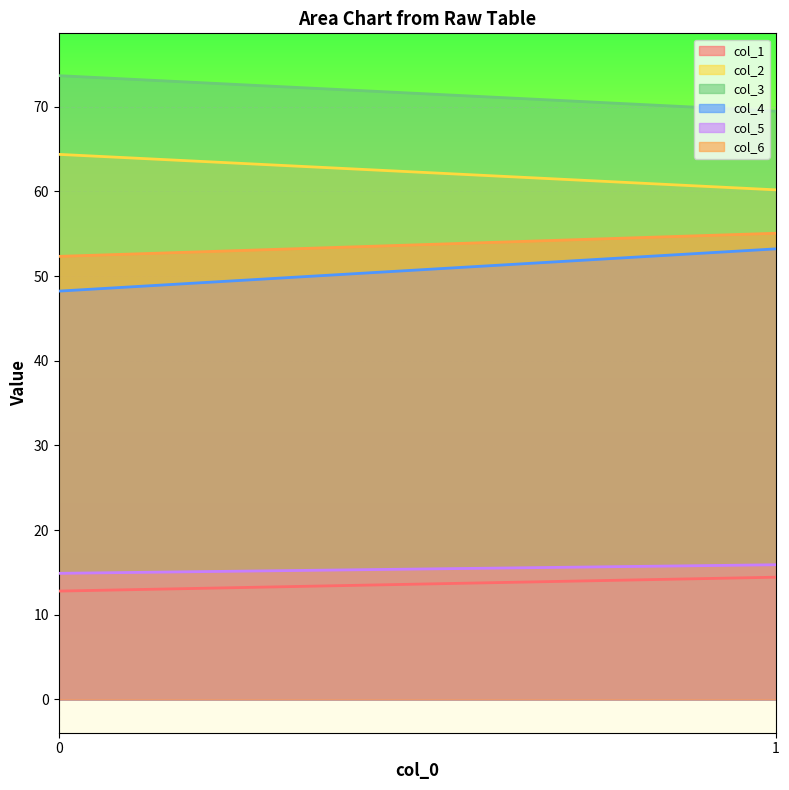

The value of col_5 at 1 is 15.9. True or false?

True